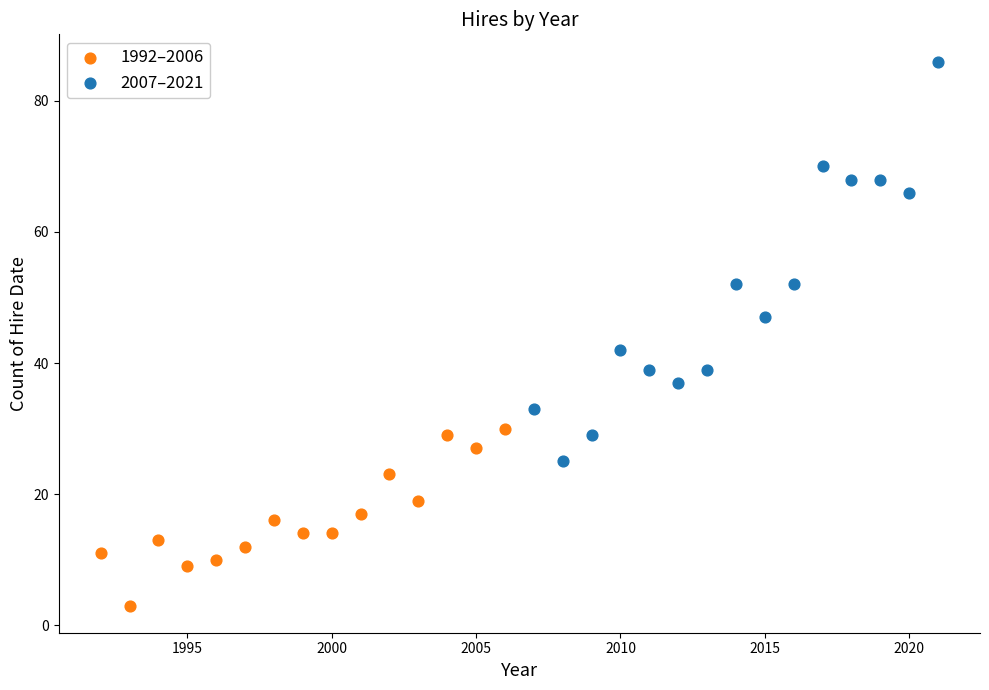

Which series has the largest Y range (max minus min)?

2007–2021